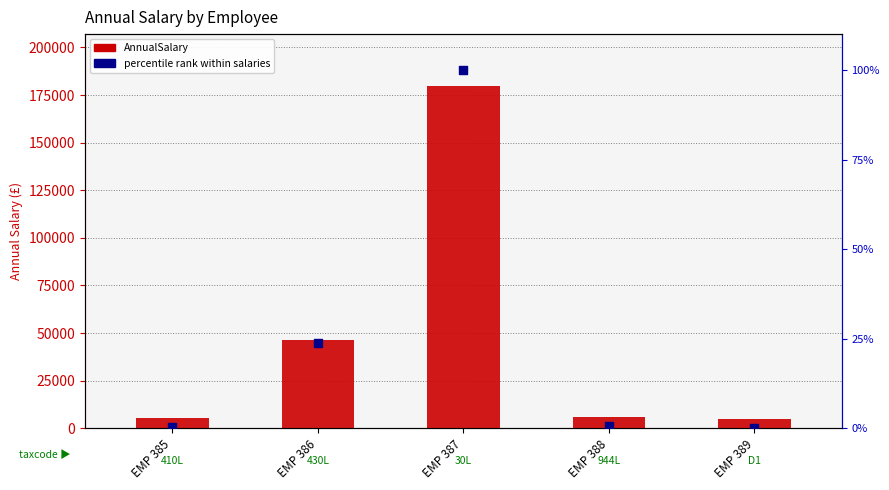

What is the total value across all series at EMP 387?

180109.7